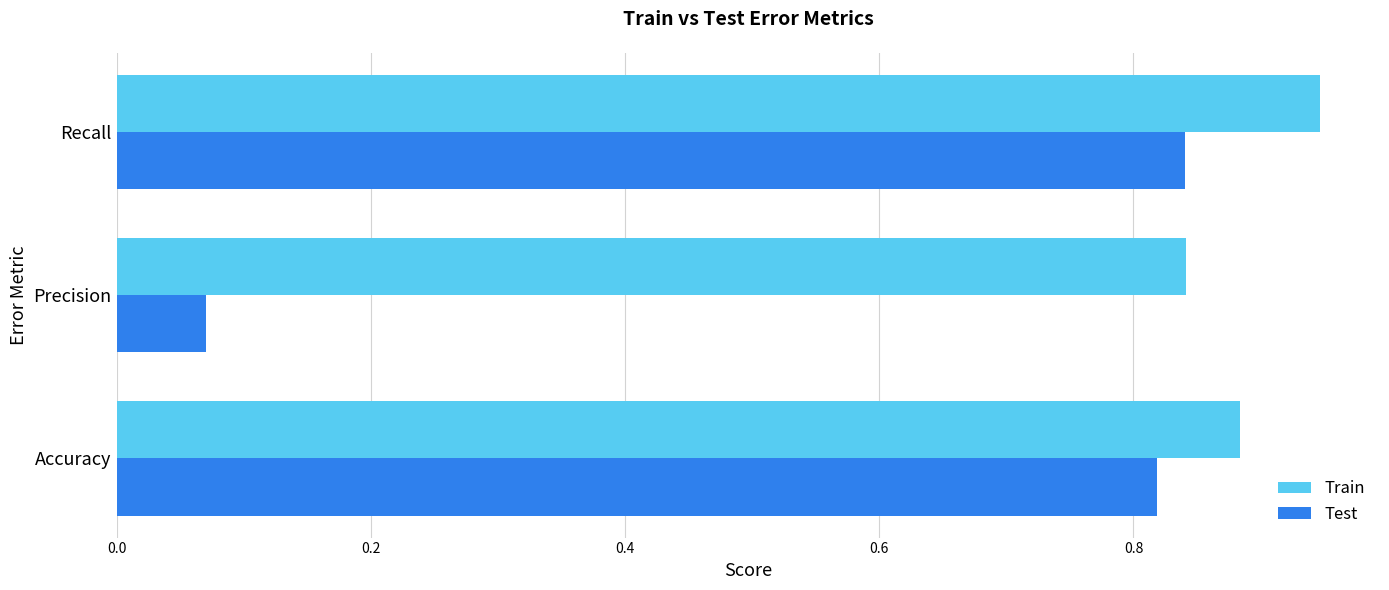

Is the value of Test at Accuracy greater than the value of Train at Precision?

No